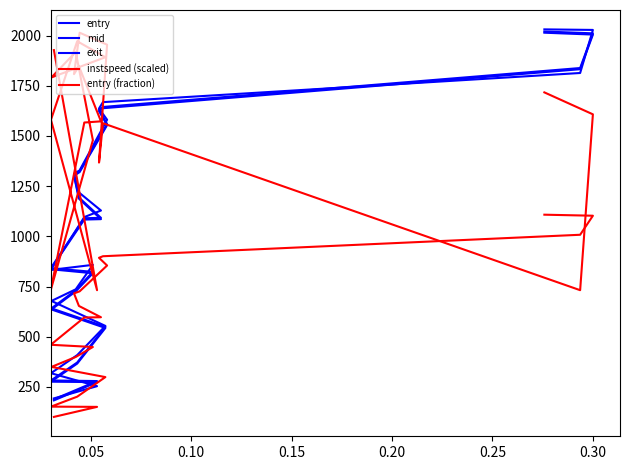

How many lines are shown in the chart?

5